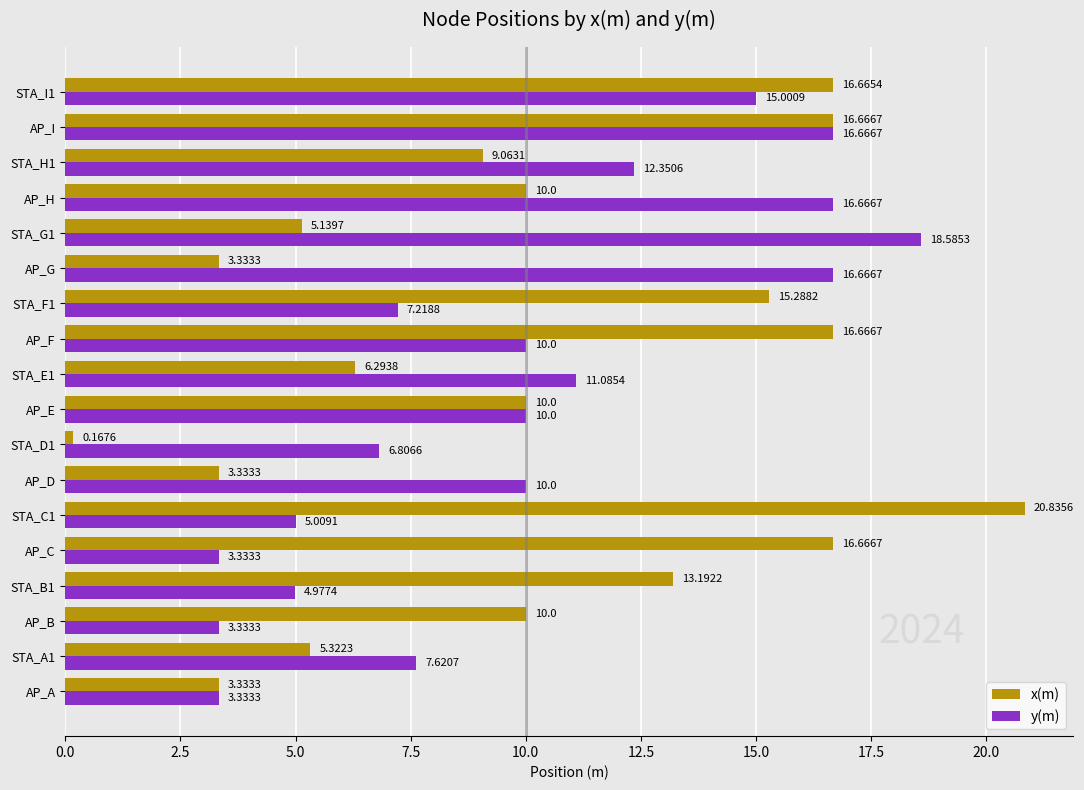

At AP_H, list the series in order from largest to smallest.

y(m), x(m)